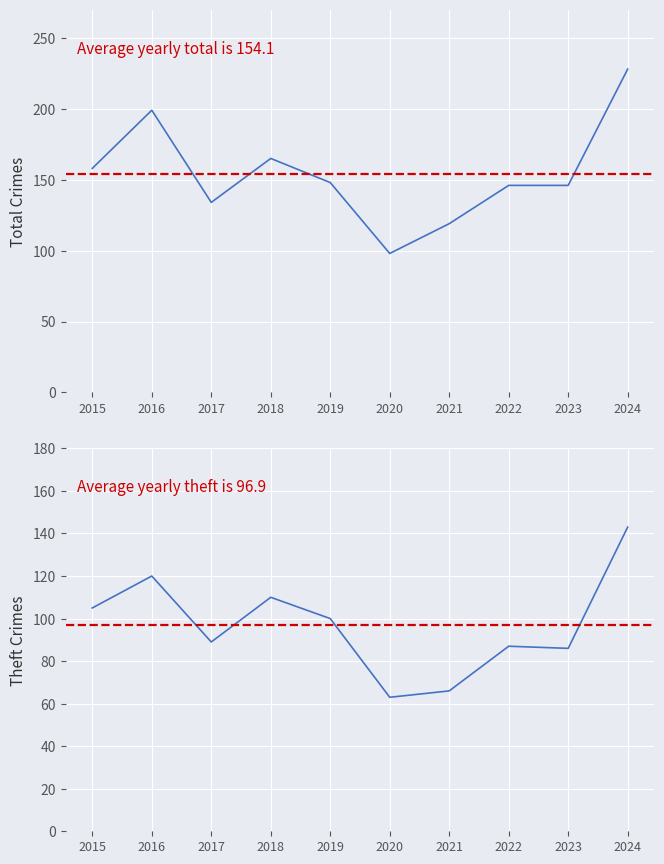

Which category has the highest value in the Total series?

2024